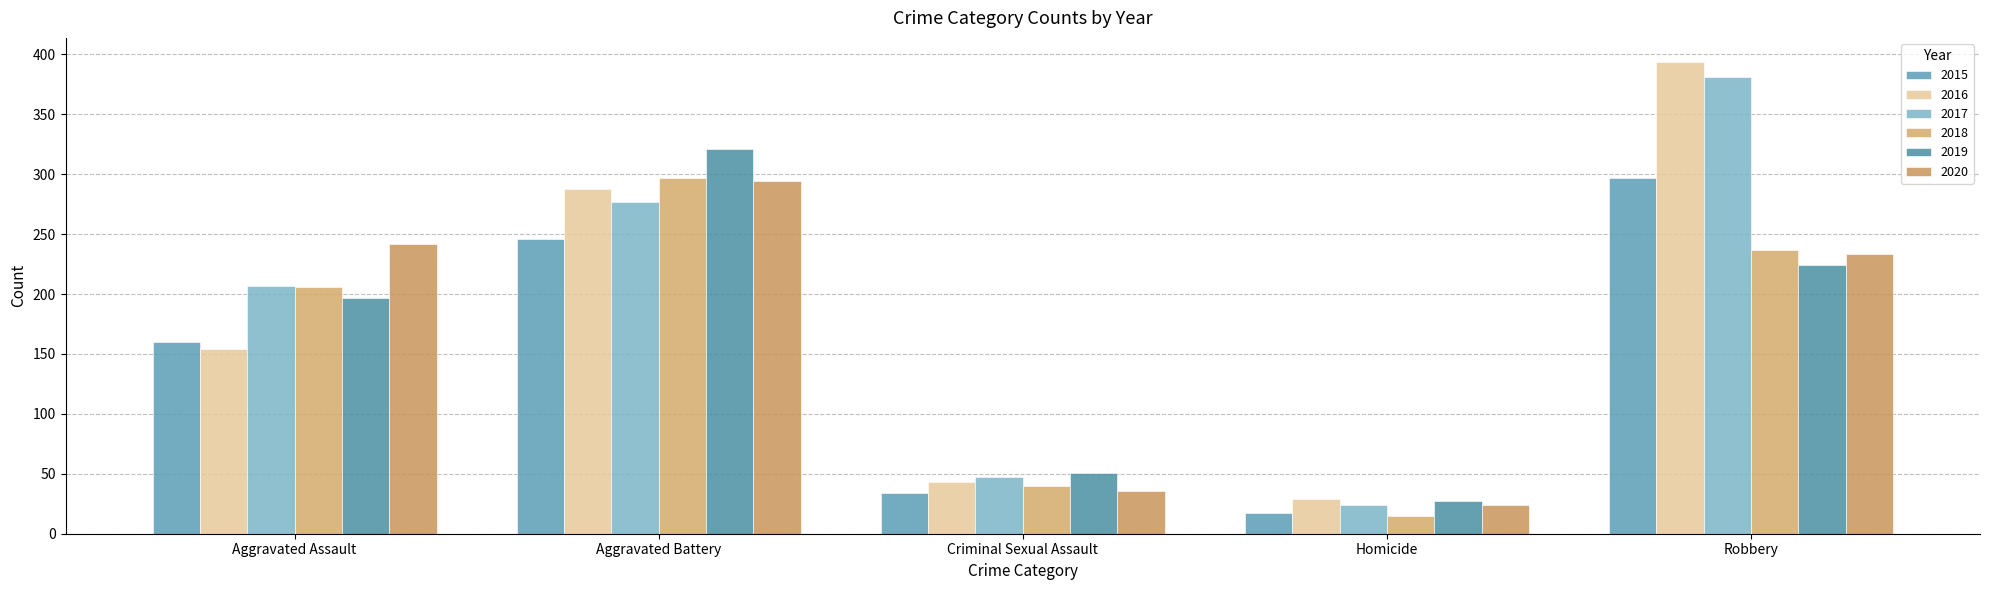

Which series has the largest total across all categories?

2017